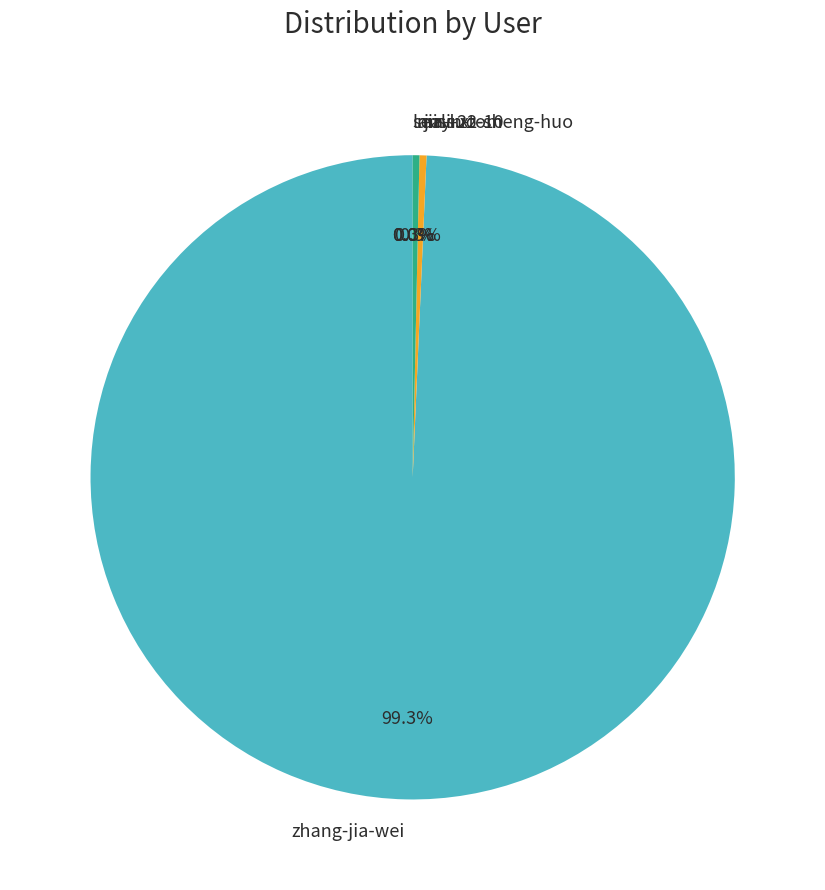

Which has a higher value, zhang-jia-wei or miss.x.?

zhang-jia-wei